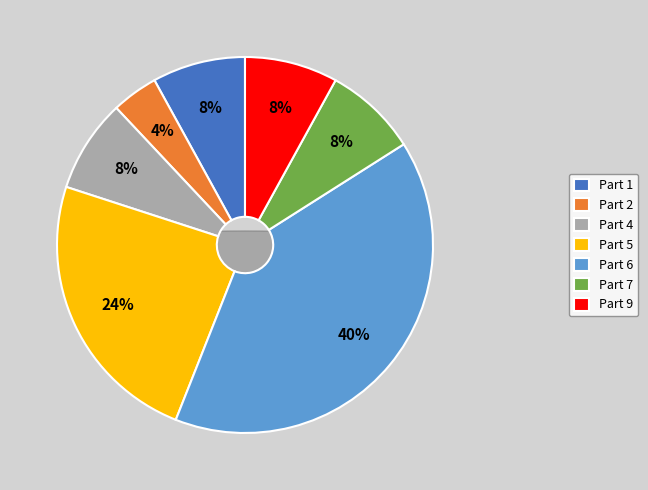

Which has a higher value, 2 or 7?

7